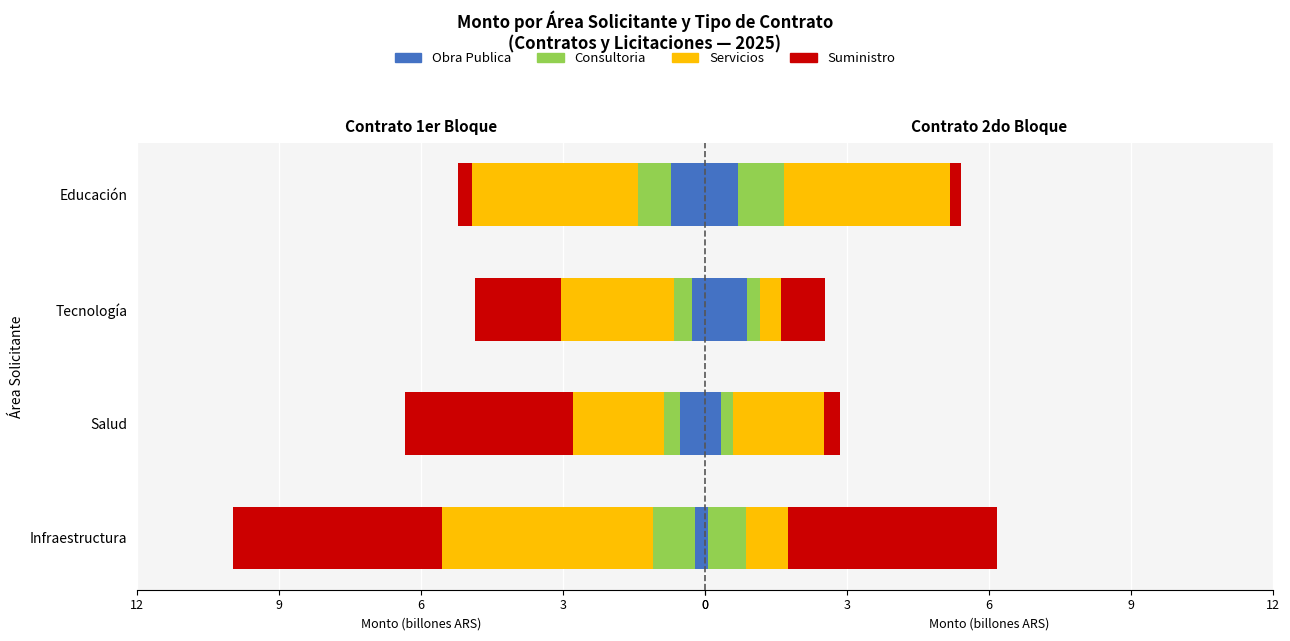

How many bars are there in total?

16